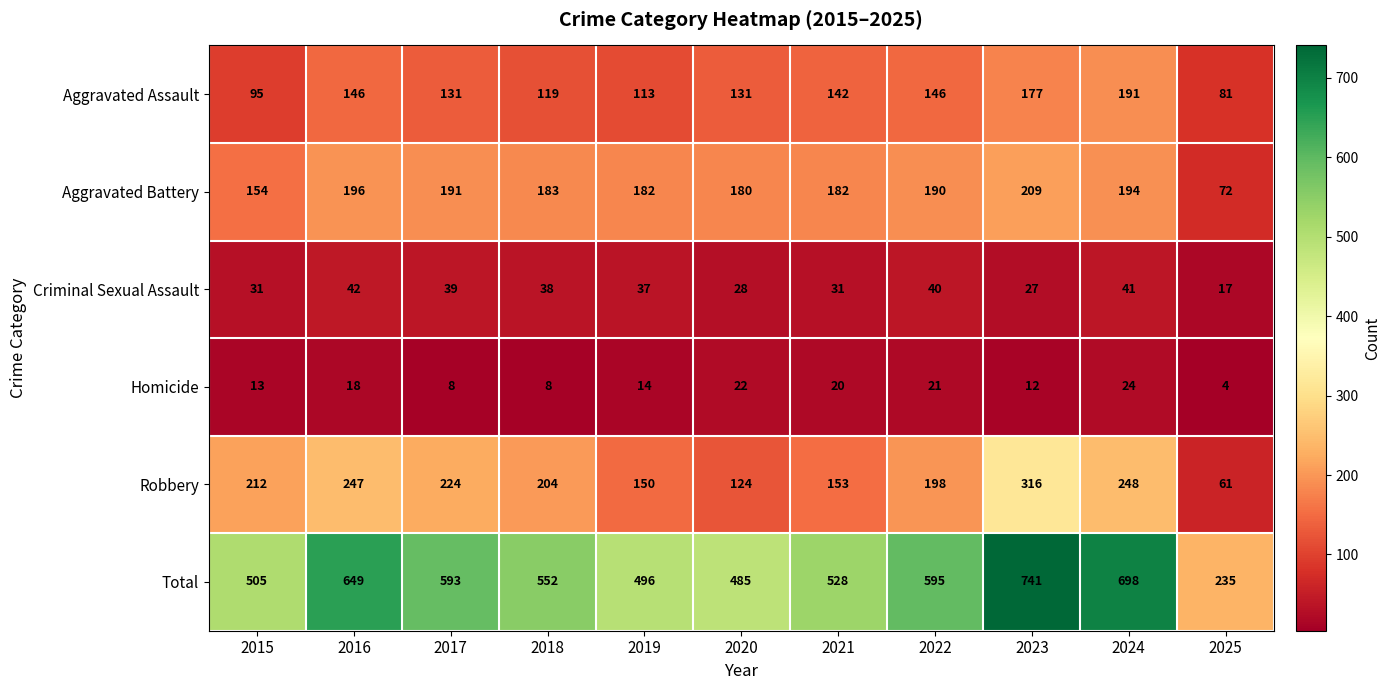

The value of Robbery at 2015 is 212. True or false?

True